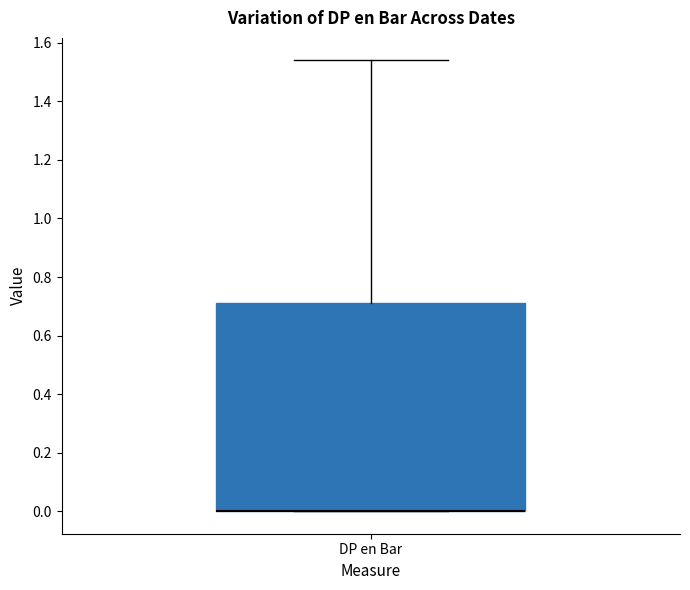

Transcribe this box plot: give where the median line is, the range the box spans, and where the two whiskers end, as read against the y-axis. The values are not printed on the chart, so give them approximately, as read against the axis.

median 0.00 (drawn on the box's lower edge), box 0.00 to 0.72, whiskers 0.00 to 1.54